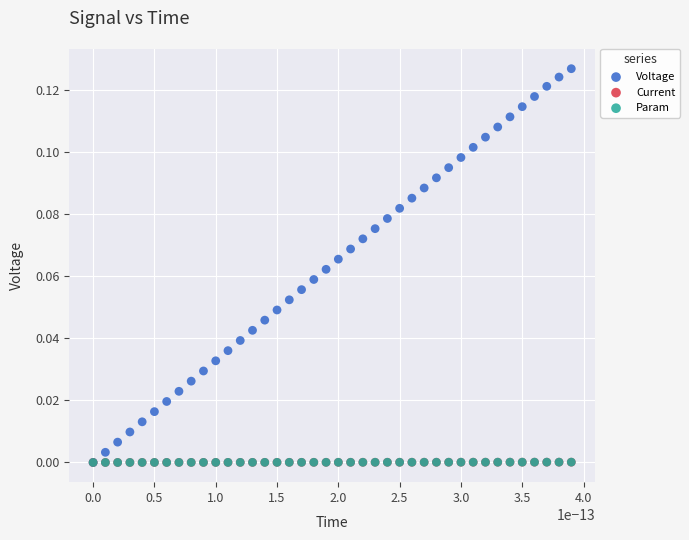

Which series has the largest Y range (max minus min)?

Voltage